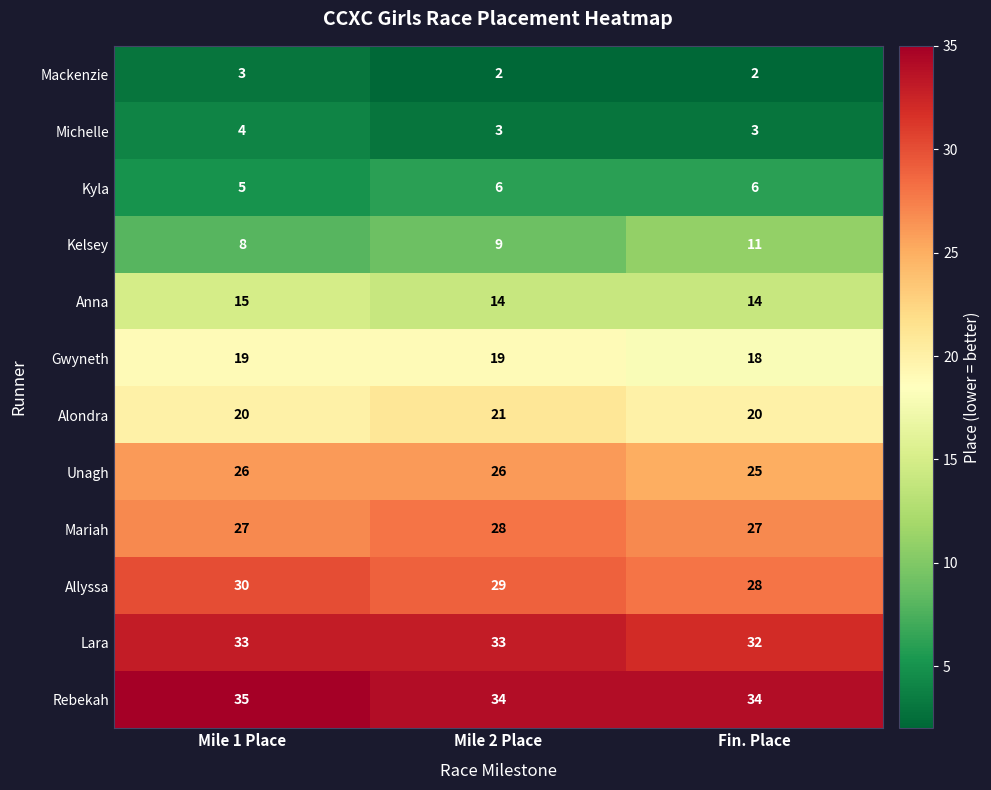

True or false: Lara has a value of 32 at Fin. Place.

True